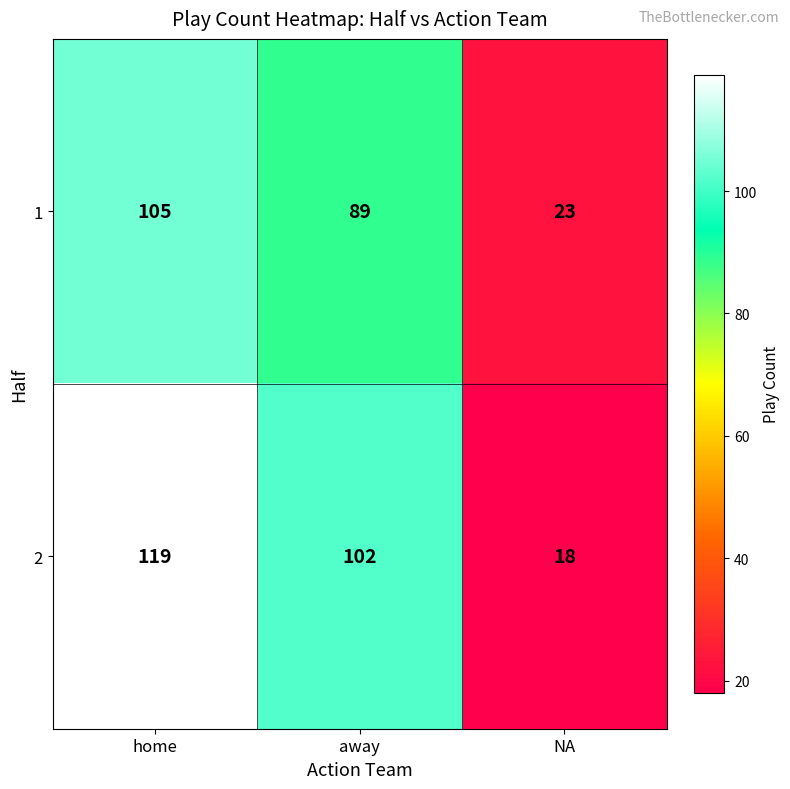

Is it true that 2 equals 18 at NA?

True